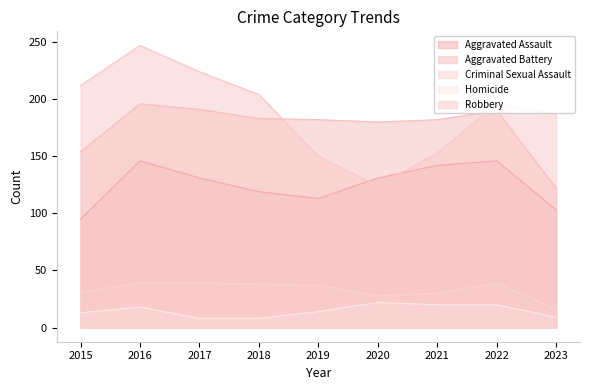

Which series has the widest spread of values?

Robbery